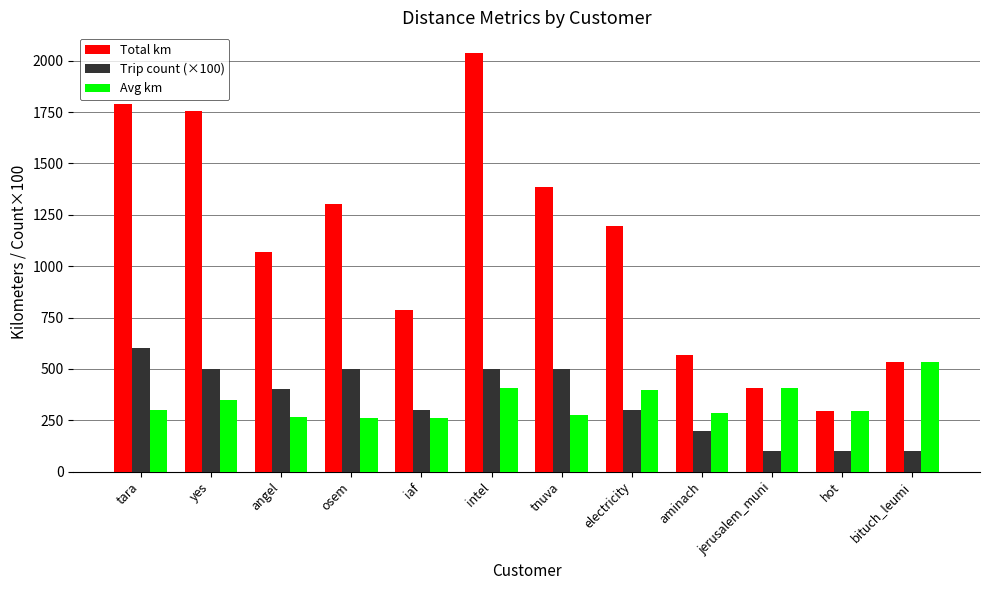

Between yes and osem, which series saw the biggest shift?

Total km